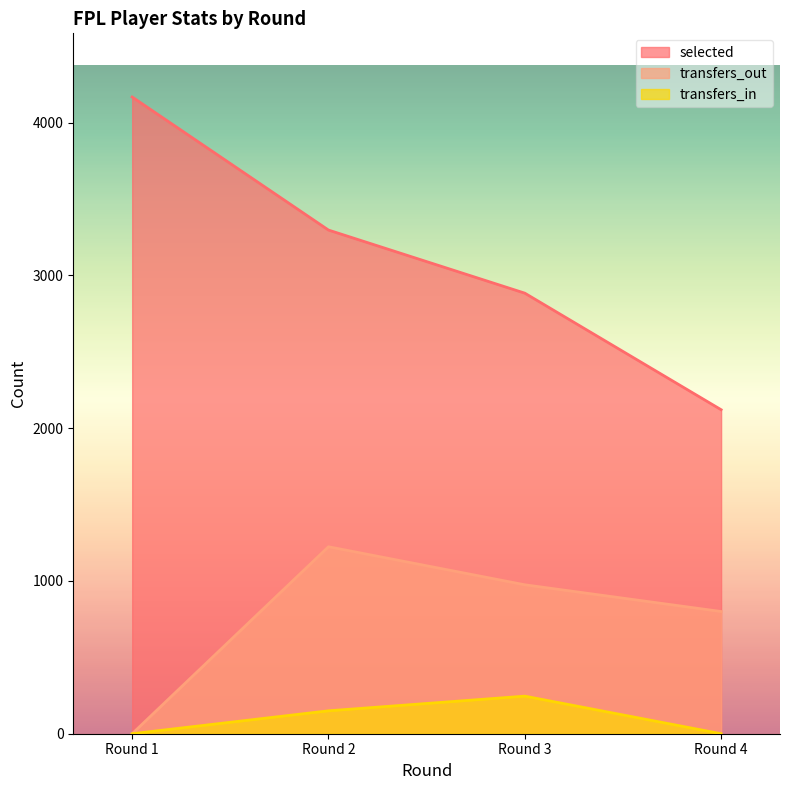

Where is transfers_out nearest to the value 612?

Round 4